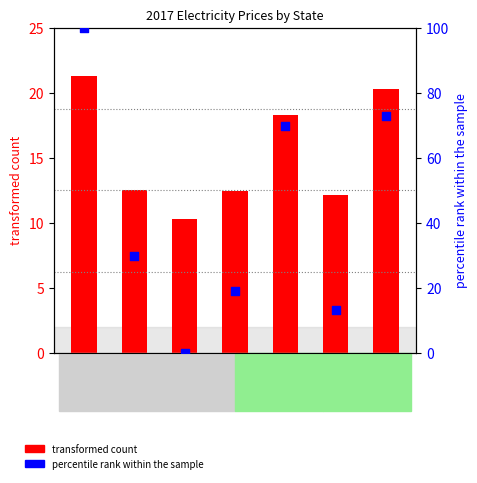

Is the value of Residential (transformed count) at AR greater than the value of Commercial (percentile rank) at AR?

Yes